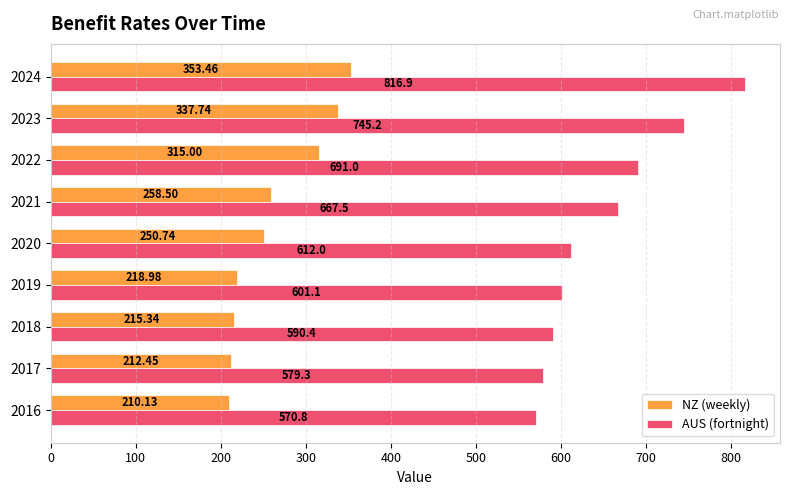

Rank the series at 2023 from highest to lowest value.

AUS (fortnight), NZ (weekly)